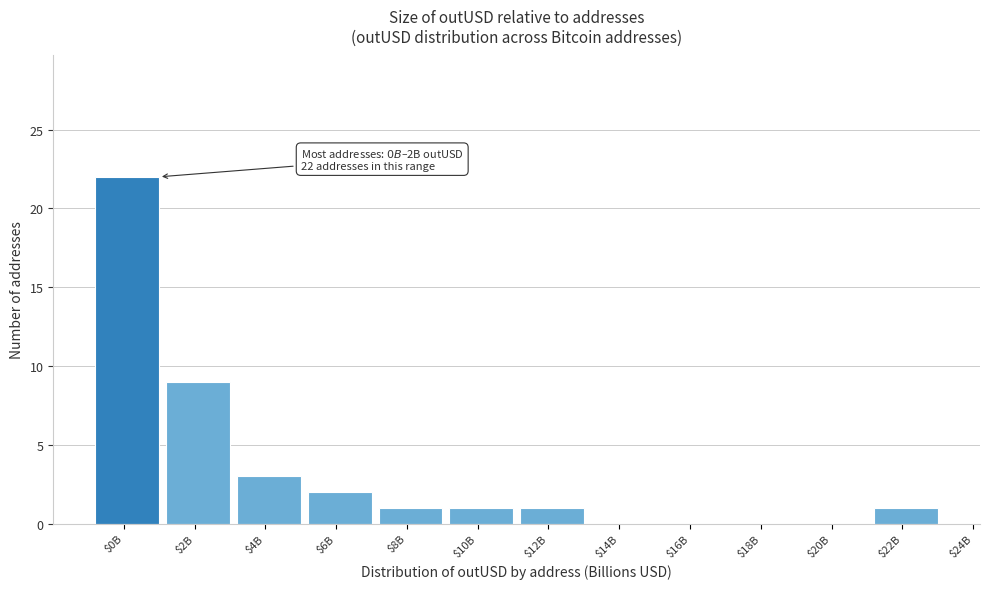

Where is the data nearest to the value 11?

$2B